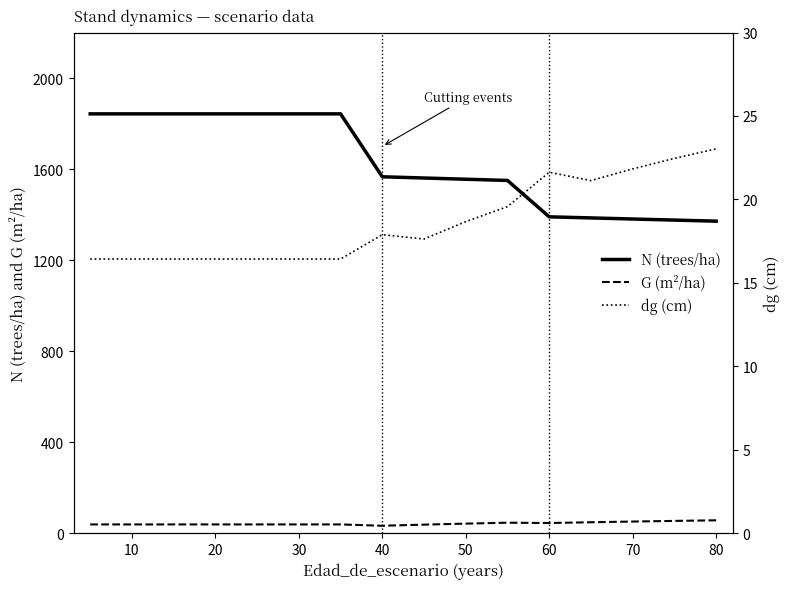

Reading left to right, list all the values displayed in this chart.

N (trees/ha): 1842.7	1842.7	1842.7	1842.7	1842.7	1842.7	1842.7	1566.3	1560.9	1555.5	1550.1	1390.3	1385.5	1380.8	1376.0	1371.3
G (m²/ha): 39.0	39.0	39.0	39.0	39.0	39.0	39.0	33.2	38.1	42.6	46.6	45.2	48.6	51.7	54.5	57.1
dg (cm): 16.4	16.4	16.4	16.4	16.4	16.4	16.4	17.9	17.6	18.7	19.6	21.6	21.1	21.8	22.5	23.0